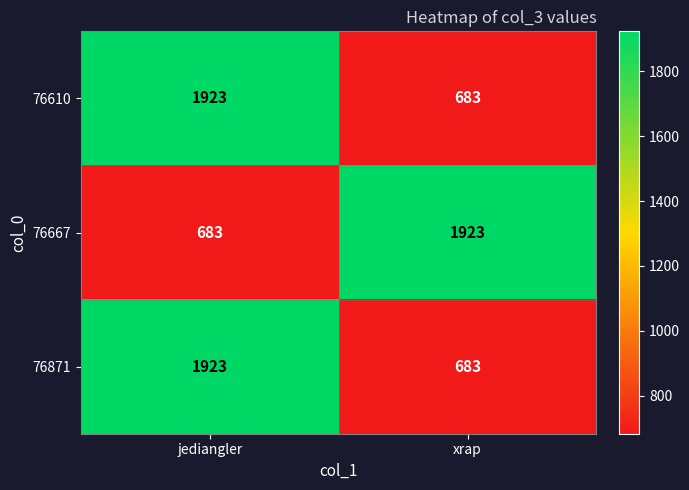

What is the spread (max minus min) of values at jediangler?

1240